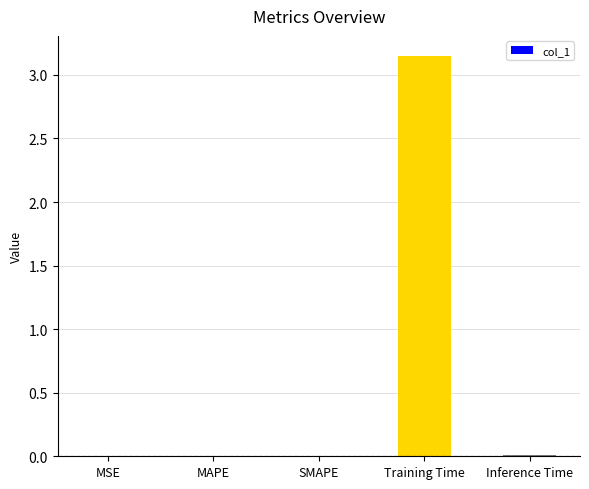

At which category does the chart reach its peak across all series?

Training Time